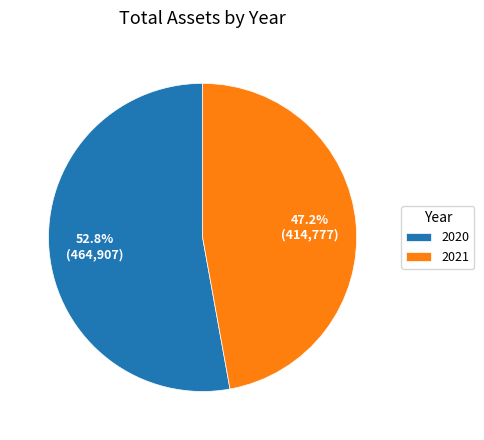

How many segments does this pie chart have?

2